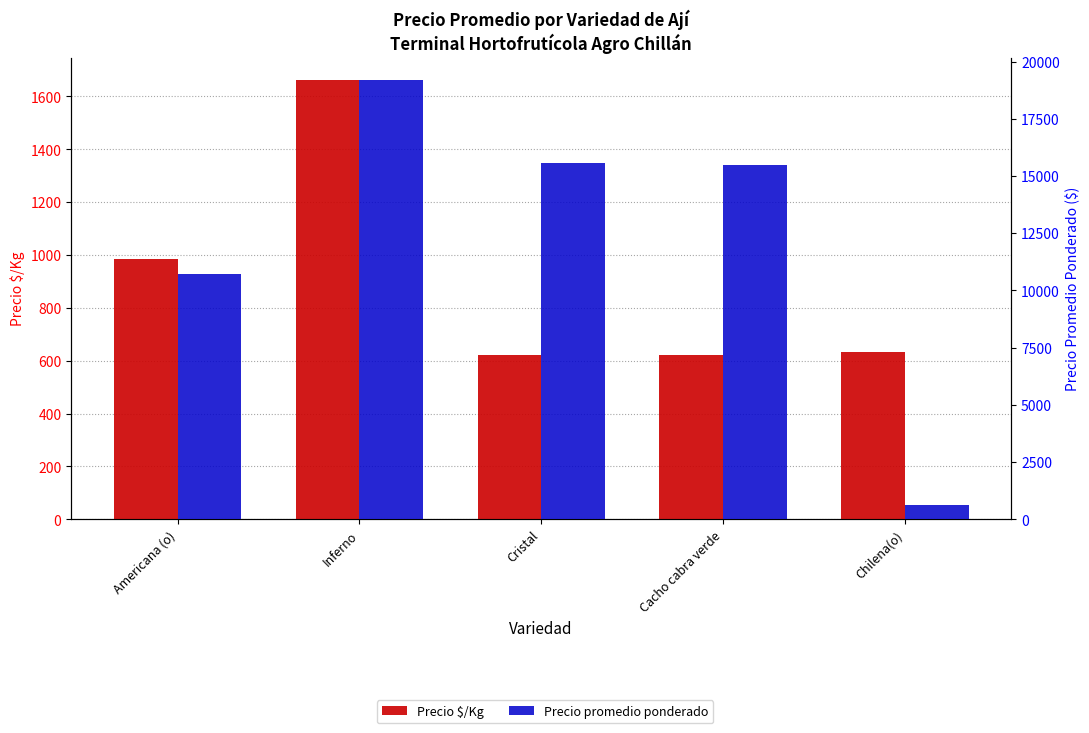

What is the label of the 1st bar from the right?

Chilena(o)